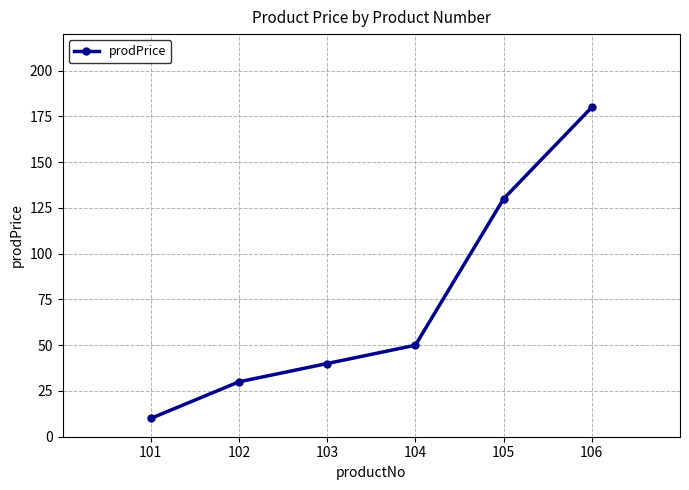

Where is the data nearest to the value 95?

105